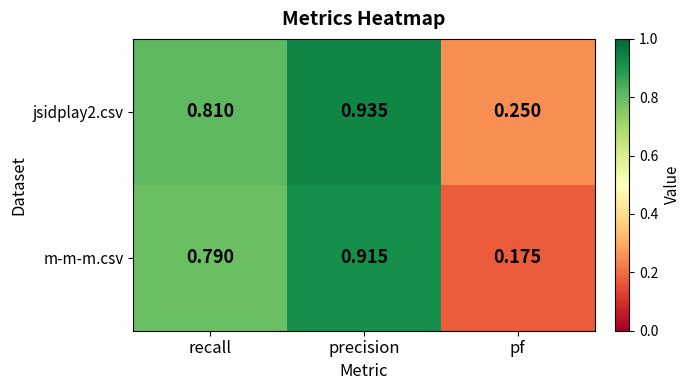

Which label corresponds to the smallest value in the chart?

pf